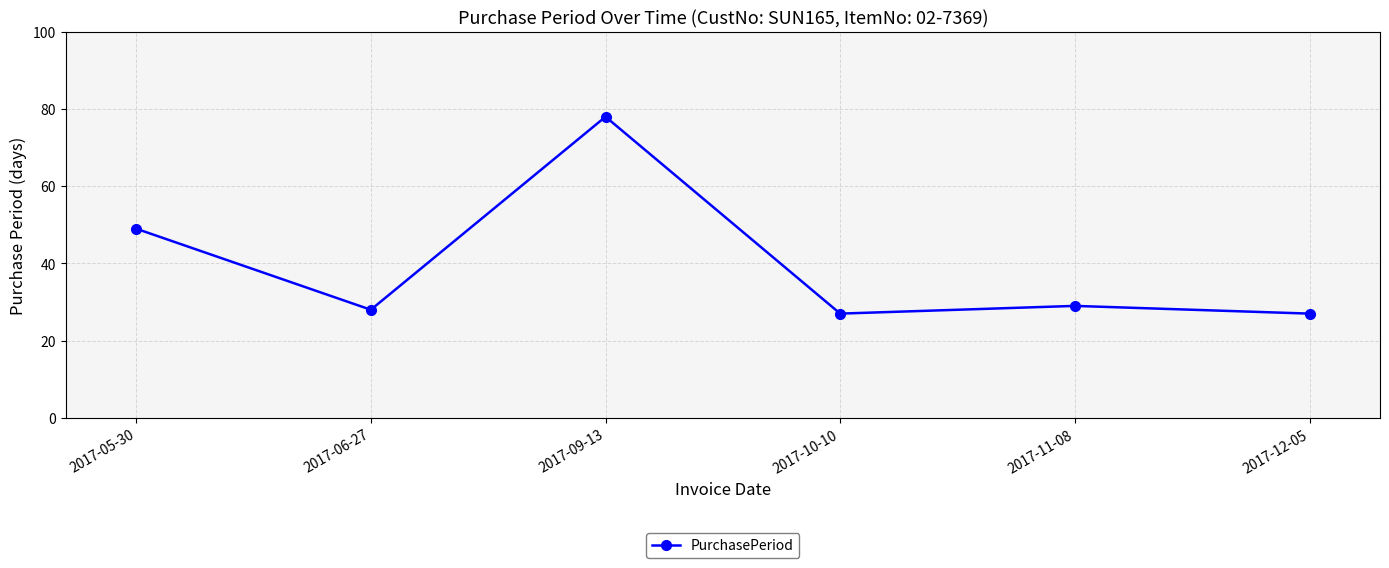

What is the label of the 2nd point from the right?

2017-11-08